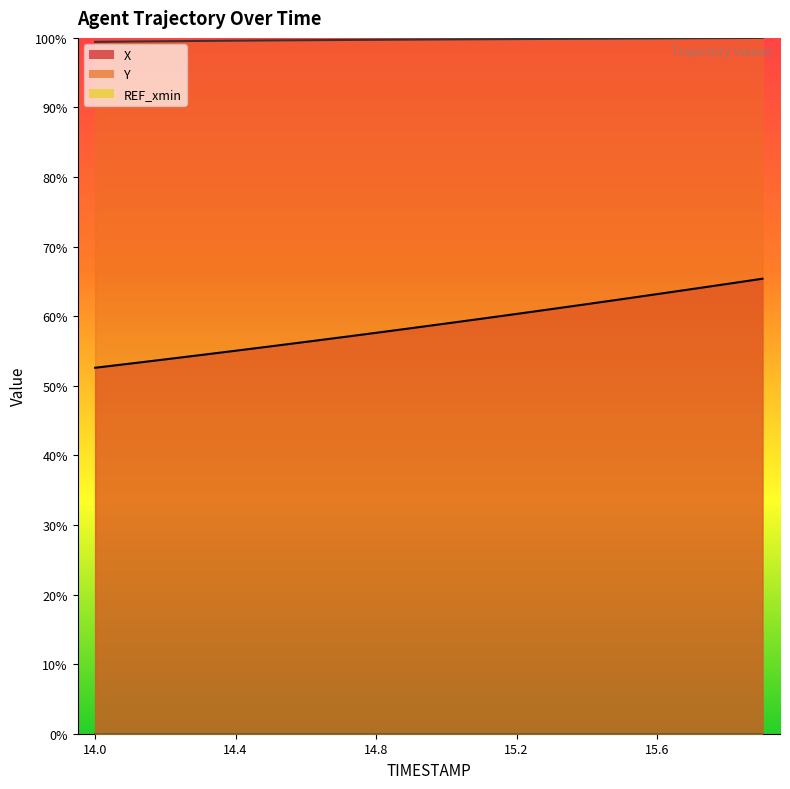

Is the value of X at 15.3 greater than the value of Y at 14.4?

No